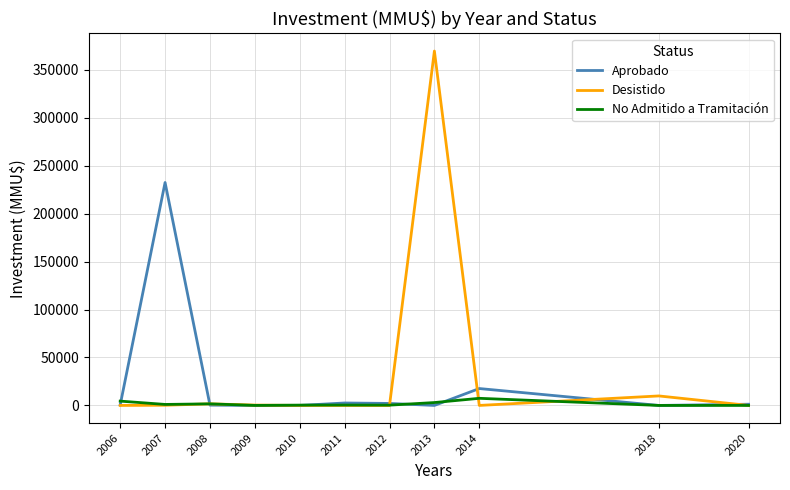

True or false: No Admitido a Tramitación has a value of 335 at 2010.

True